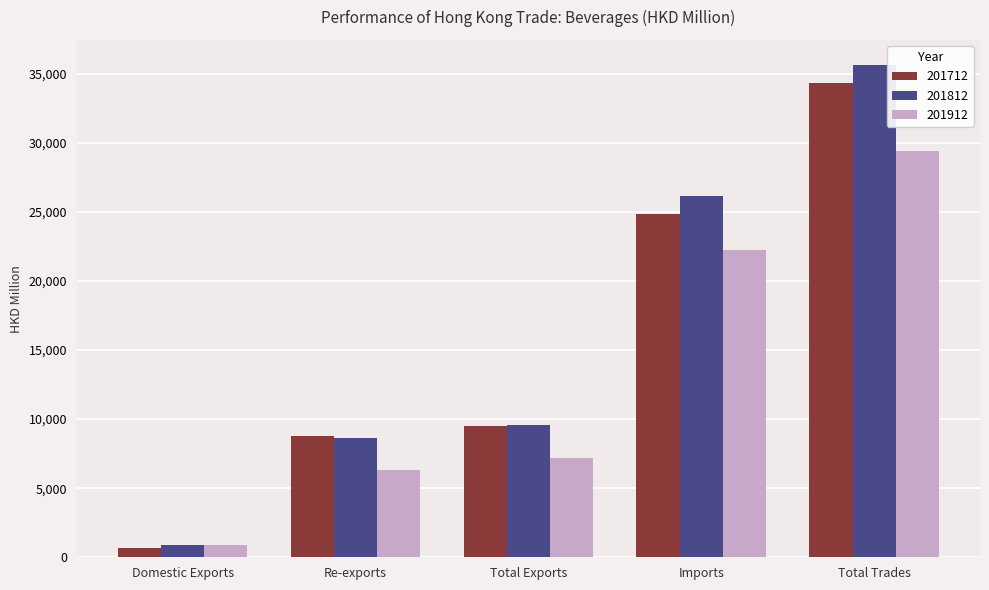

What is the minimum value shown in the chart?

679.7